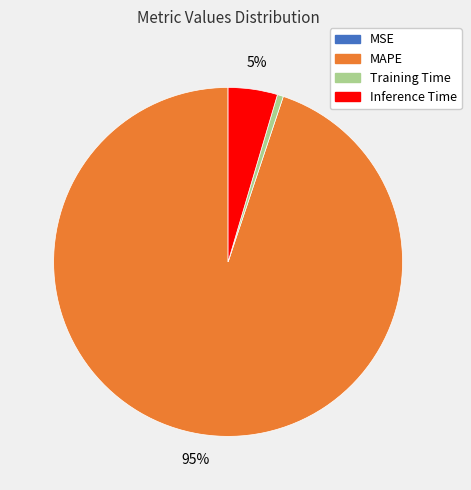

Which category has the biggest portion of the pie?

MAPE